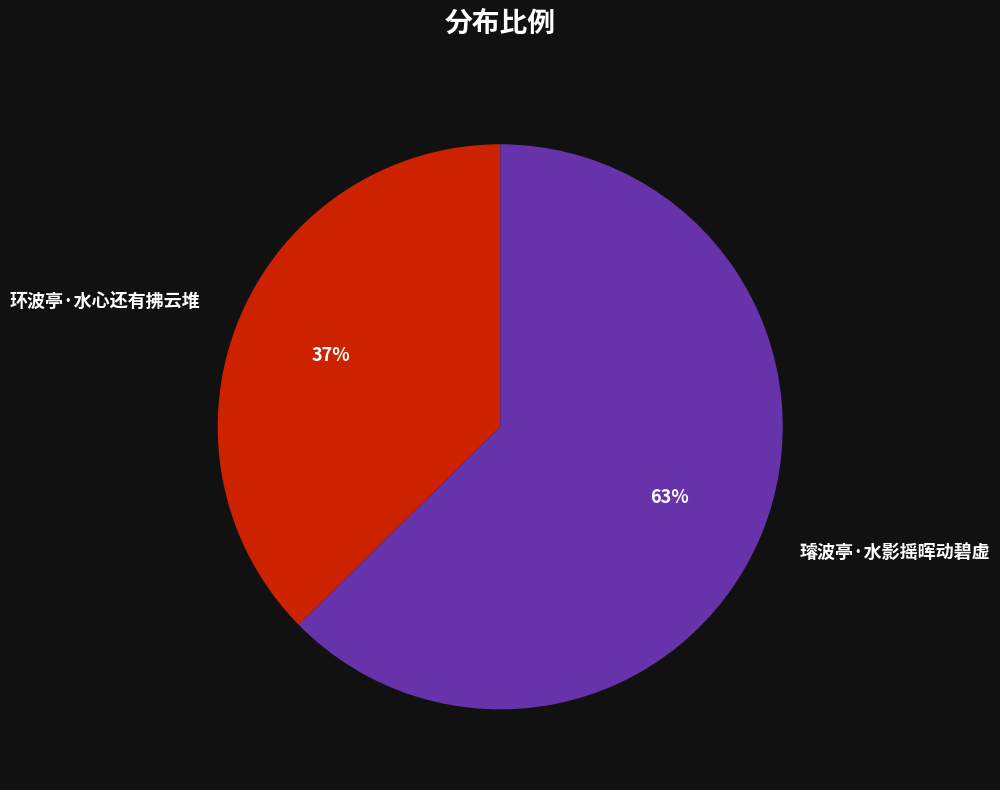

To the nearest percent, what portion does 环波亭·水心还有拂云堆 represent?

37%